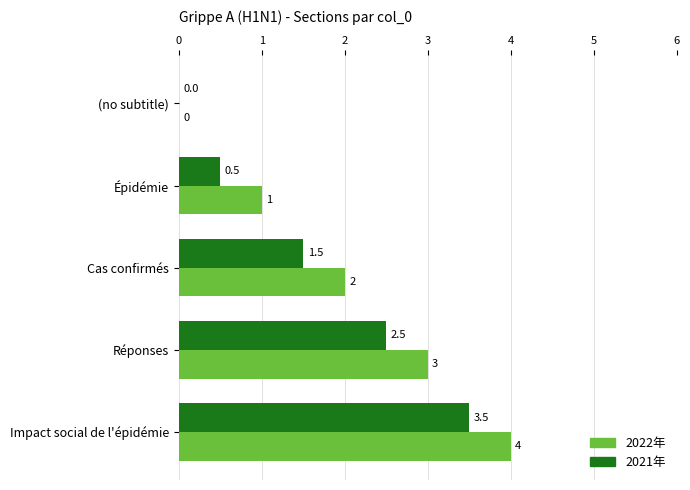

The 2022年 series shows 1.1 at Impact social de l'épidémie. True or false?

False